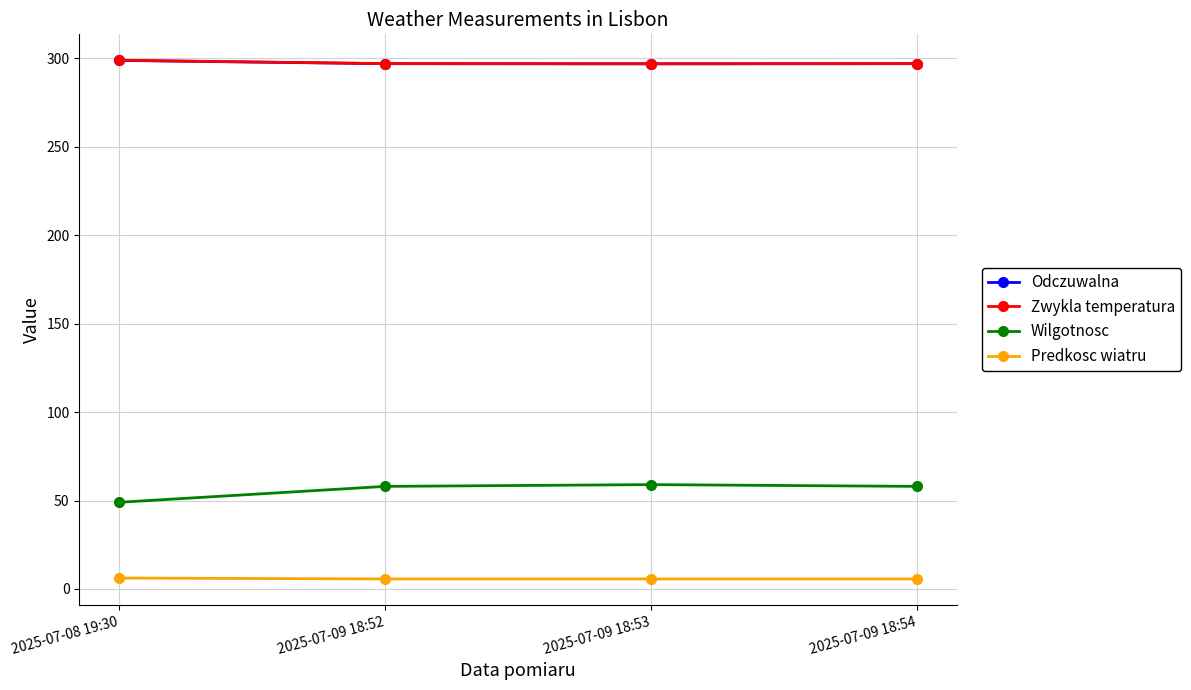

What is the lowest value of the Odczuwalna series?

296.9